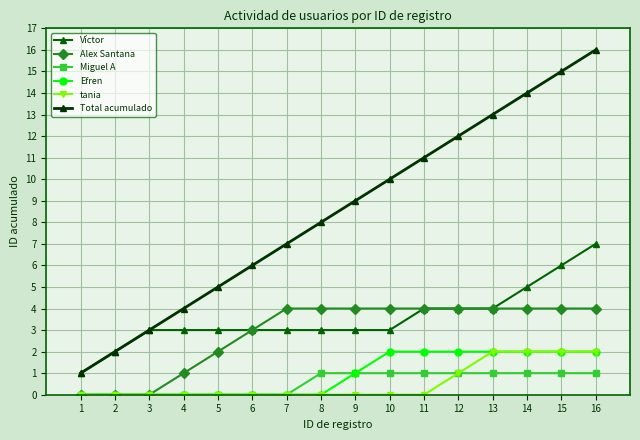

Does the chart display data point markers on the line(s)?

Yes